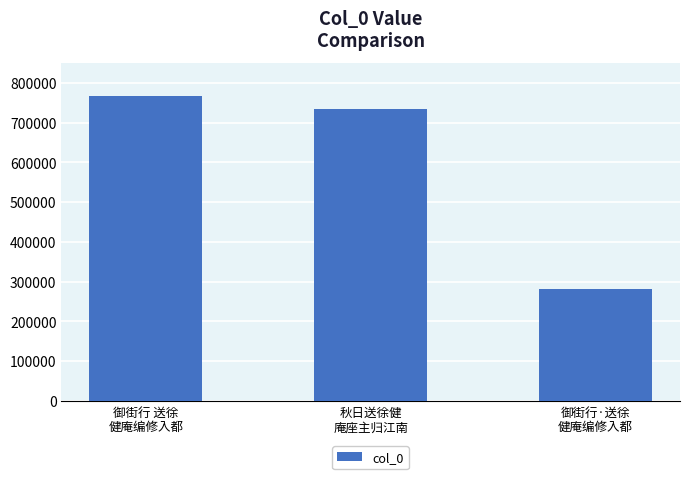

How many distinct data groups are displayed?

1